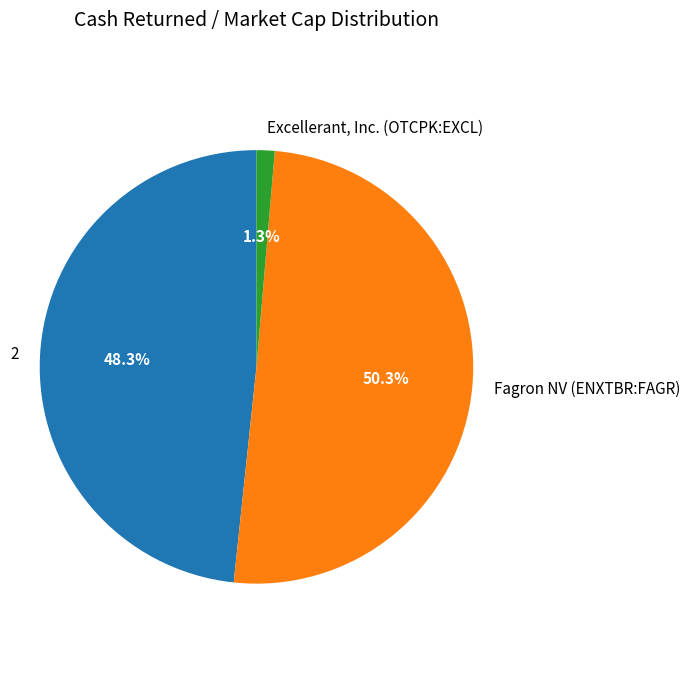

Which category has the biggest portion of the pie?

Fagron NV (ENXTBR:FAGR)